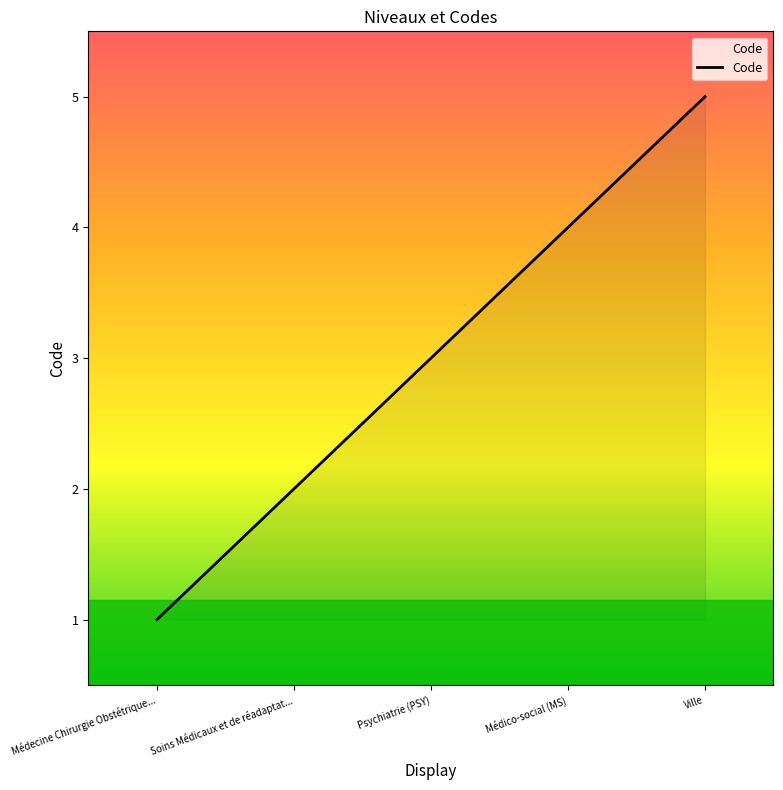

What is the average value?

3